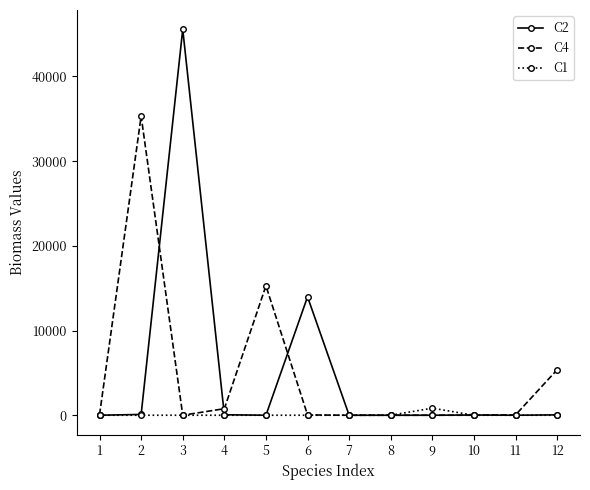

Is the value of C4 at 12 greater than the value of C2 at 5?

Yes